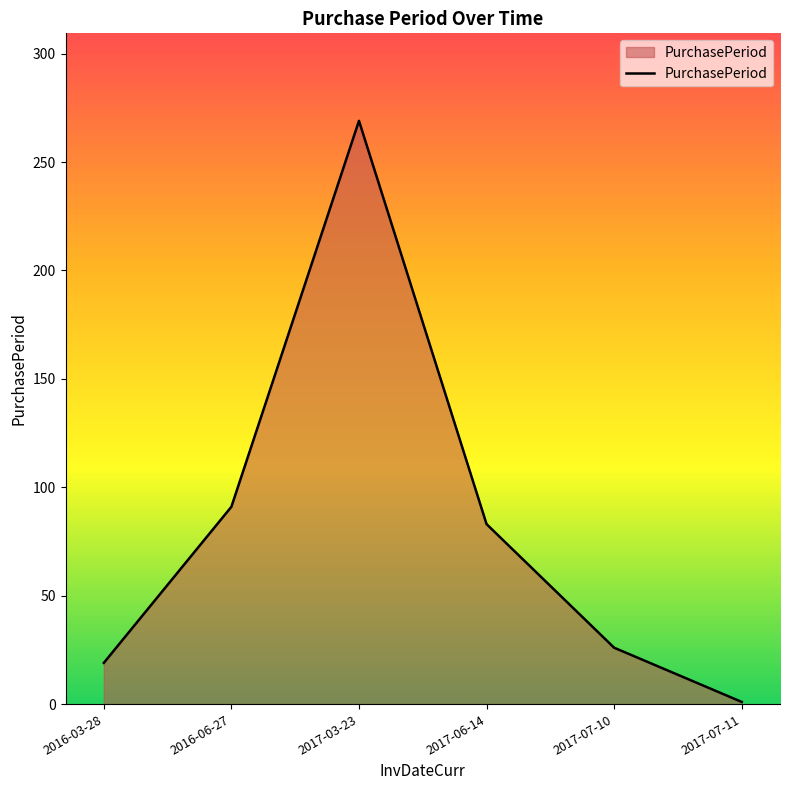

Where is the first local maximum?

2017-03-23